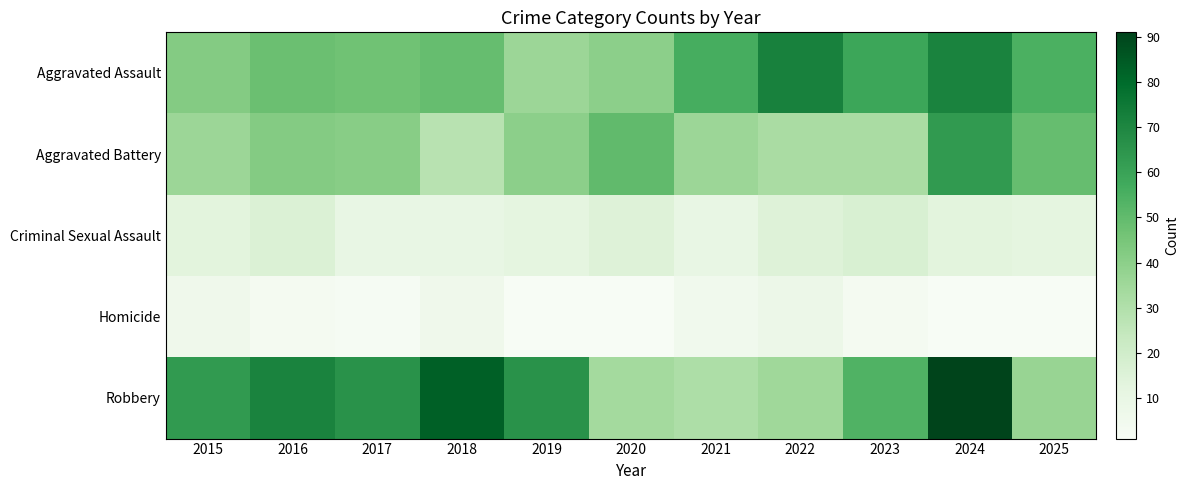

At how many categories does at least one series exceed 31?

11